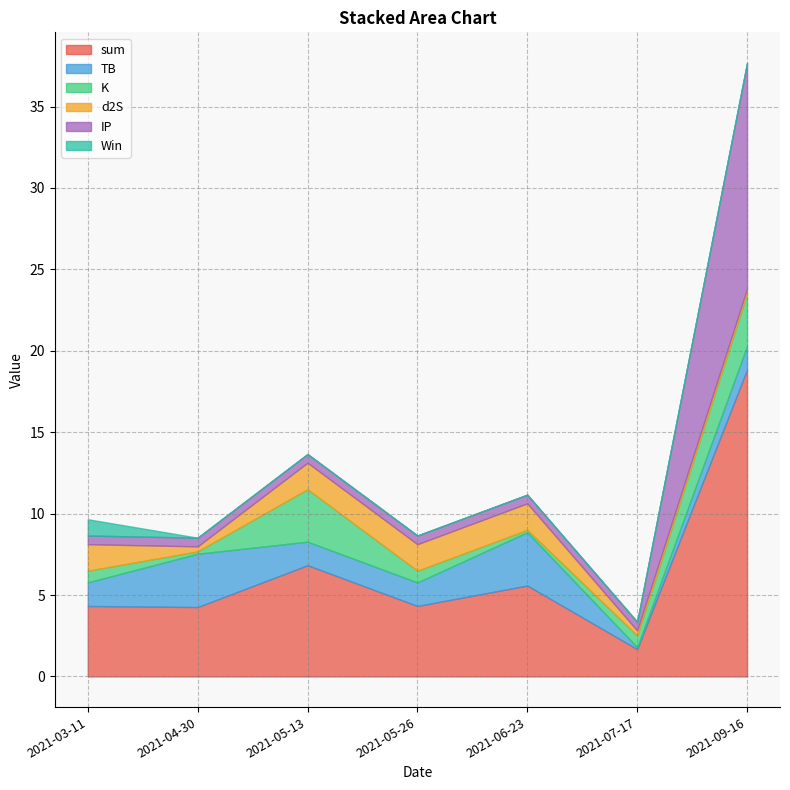

What are all the series names shown in the legend?

sum, TB, K, d2S, IP, Win